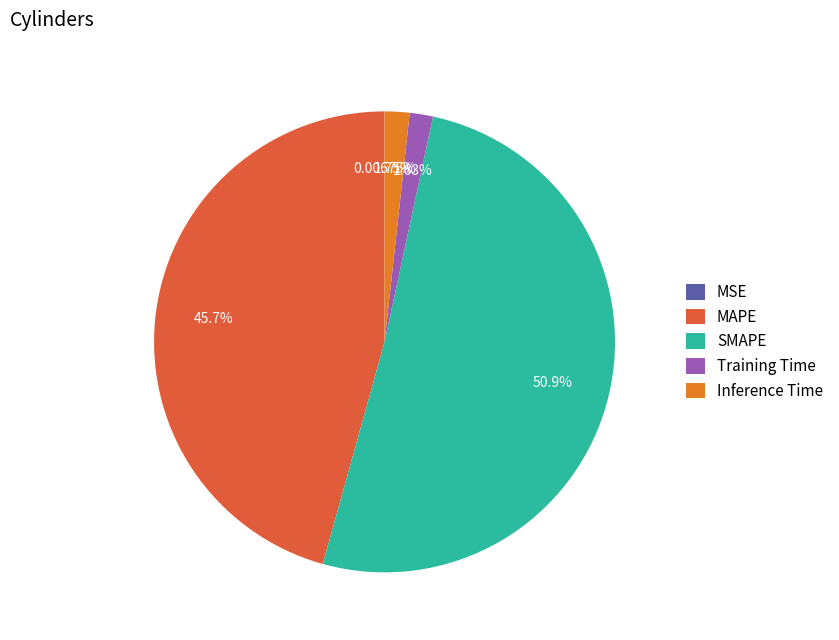

True or false: MAPE accounts for 36% of the total.

False